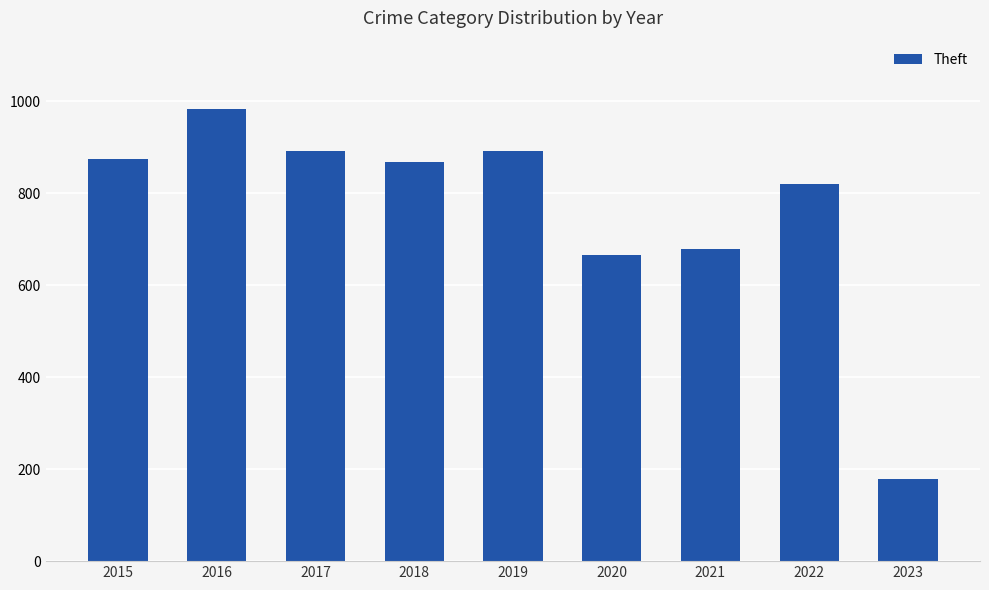

How many values are below 868?

4